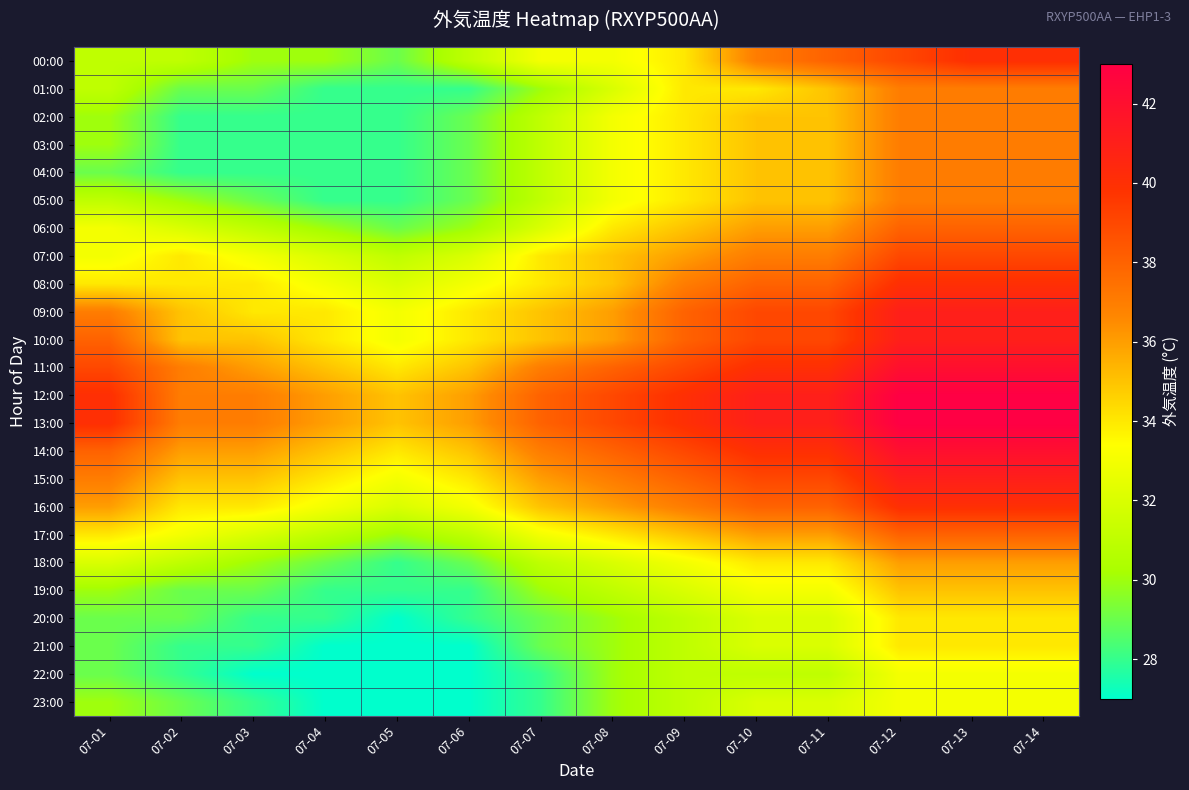

Reading left to right, list all the values displayed in this chart.

00:00: 07-01=31	07-02=31	07-03=30	07-04=30	07-05=29	07-06=31	07-07=33	07-08=33	07-09=34	07-10=37	07-11=38	07-12=39	07-13=40	07-14=40
01:00: 07-01=31	07-02=29	07-03=29	07-04=28	07-05=28	07-06=28	07-07=30	07-08=32	07-09=34	07-10=34	07-11=35	07-12=37	07-13=37	07-14=37
02:00: 07-01=30	07-02=28	07-03=28	07-04=28	07-05=28	07-06=29	07-07=31	07-08=33	07-09=34	07-10=35	07-11=35	07-12=37	07-13=37	07-14=37
03:00: 07-01=30	07-02=28	07-03=28	07-04=28	07-05=28	07-06=29	07-07=31	07-08=33	07-09=34	07-10=35	07-11=35	07-12=37	07-13=37	07-14=37
04:00: 07-01=29	07-02=28	07-03=28	07-04=28	07-05=28	07-06=29	07-07=31	07-08=33	07-09=34	07-10=35	07-11=35	07-12=37	07-13=37	07-14=37
05:00: 07-01=31	07-02=30	07-03=29	07-04=28	07-05=28	07-06=29	07-07=31	07-08=33	07-09=34	07-10=35	07-11=35	07-12=37	07-13=37	07-14=37
06:00: 07-01=33	07-02=32	07-03=31	07-04=30	07-05=29	07-06=30	07-07=32	07-08=34	07-09=35	07-10=36	07-11=36	07-12=38	07-13=38	07-14=38
07:00: 07-01=33	07-02=34	07-03=33	07-04=32	07-05=31	07-06=32	07-07=34	07-08=35	07-09=36	07-10=37	07-11=37	07-12=39	07-13=39	07-14=39
08:00: 07-01=34	07-02=34	07-03=34	07-04=33	07-05=32	07-06=33	07-07=34	07-08=35	07-09=37	07-10=38	07-11=38	07-12=40	07-13=40	07-14=40
09:00: 07-01=37	07-02=35	07-03=34	07-04=34	07-05=33	07-06=34	07-07=35	07-08=36	07-09=38	07-10=39	07-11=39	07-12=41	07-13=41	07-14=41
10:00: 07-01=38	07-02=35	07-03=35	07-04=34	07-05=33	07-06=34	07-07=35	07-08=36	07-09=38	07-10=39	07-11=39	07-12=41	07-13=41	07-14=41
11:00: 07-01=39	07-02=37	07-03=36	07-04=35	07-05=34	07-06=35	07-07=37	07-08=38	07-09=39	07-10=40	07-11=40	07-12=42	07-13=42	07-14=42
12:00: 07-01=40	07-02=37	07-03=37	07-04=36	07-05=35	07-06=36	07-07=38	07-08=39	07-09=40	07-10=41	07-11=41	07-12=43	07-13=43	07-14=43
13:00: 07-01=40	07-02=37	07-03=37	07-04=36	07-05=35	07-06=36	07-07=38	07-08=39	07-09=40	07-10=41	07-11=41	07-12=43	07-13=43	07-14=43
14:00: 07-01=38	07-02=36	07-03=36	07-04=35	07-05=34	07-06=35	07-07=37	07-08=38	07-09=39	07-10=40	07-11=40	07-12=42	07-13=42	07-14=42
15:00: 07-01=37	07-02=35	07-03=35	07-04=34	07-05=33	07-06=34	07-07=36	07-08=37	07-09=38	07-10=39	07-11=39	07-12=41	07-13=41	07-14=41
16:00: 07-01=36	07-02=34	07-03=34	07-04=33	07-05=32	07-06=33	07-07=35	07-08=36	07-09=37	07-10=38	07-11=38	07-12=40	07-13=40	07-14=40
17:00: 07-01=34	07-02=33	07-03=32	07-04=31	07-05=30	07-06=31	07-07=33	07-08=34	07-09=35	07-10=36	07-11=36	07-12=38	07-13=38	07-14=38
18:00: 07-01=32	07-02=31	07-03=30	07-04=29	07-05=28	07-06=29	07-07=31	07-08=32	07-09=33	07-10=34	07-11=34	07-12=36	07-13=36	07-14=36
19:00: 07-01=30	07-02=29	07-03=29	07-04=28	07-05=28	07-06=28	07-07=30	07-08=31	07-09=32	07-10=33	07-11=33	07-12=35	07-13=35	07-14=35
20:00: 07-01=29	07-02=29	07-03=28	07-04=28	07-05=27	07-06=28	07-07=29	07-08=30	07-09=31	07-10=32	07-11=32	07-12=34	07-13=34	07-14=34
21:00: 07-01=29	07-02=28	07-03=28	07-04=27	07-05=27	07-06=27	07-07=29	07-08=30	07-09=31	07-10=32	07-11=32	07-12=34	07-13=34	07-14=34
22:00: 07-01=29	07-02=28	07-03=27	07-04=27	07-05=27	07-06=27	07-07=28	07-08=30	07-09=31	07-10=31	07-11=31	07-12=33	07-13=33	07-14=33
23:00: 07-01=30	07-02=29	07-03=28	07-04=27	07-05=27	07-06=27	07-07=28	07-08=30	07-09=31	07-10=32	07-11=32	07-12=33	07-13=33	07-14=33